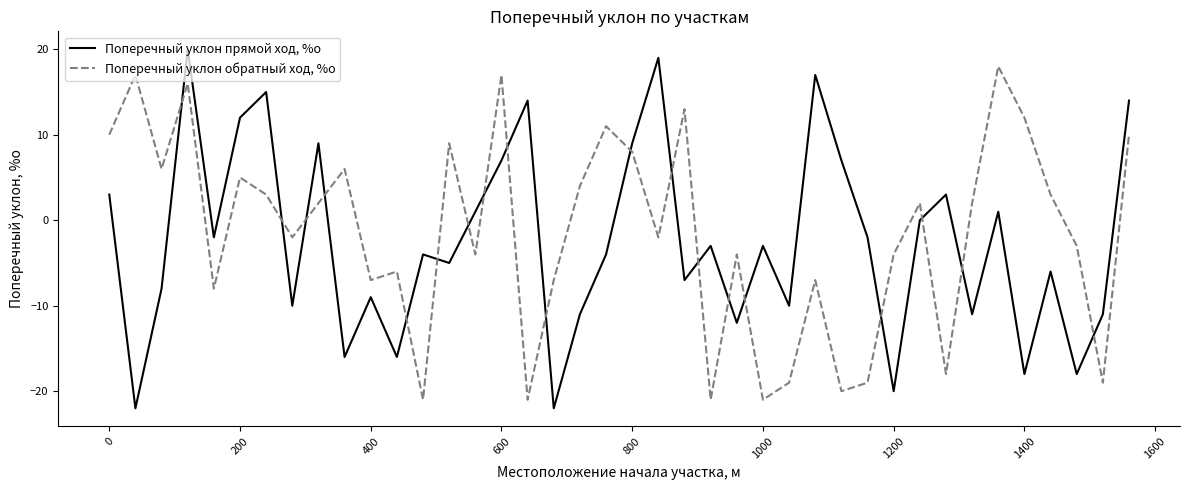

How many intersections are there between Поперечный уклон прямой ход, %о and Поперечный уклон обратный ход, %о?

19